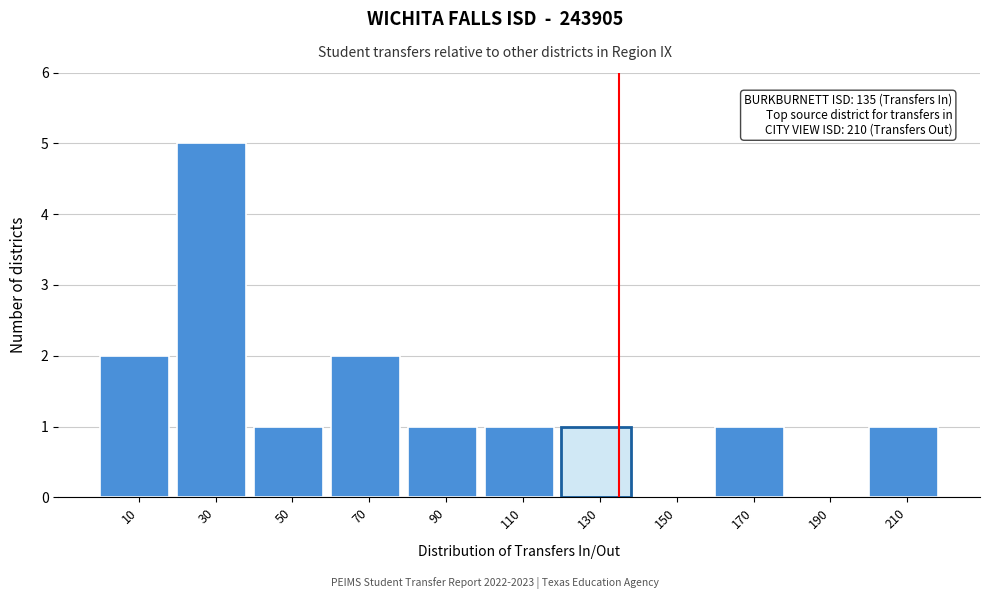

Which range on the x-axis has the tallest bar?

20 to 40